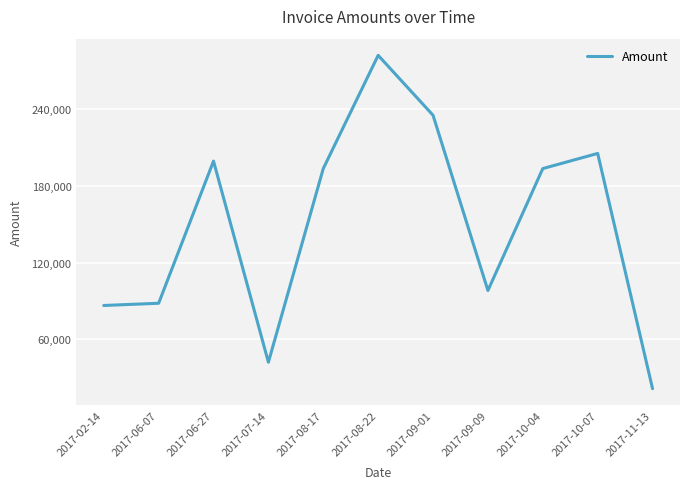

Between 2017-08-22 and 2017-09-01, which is larger?

2017-08-22